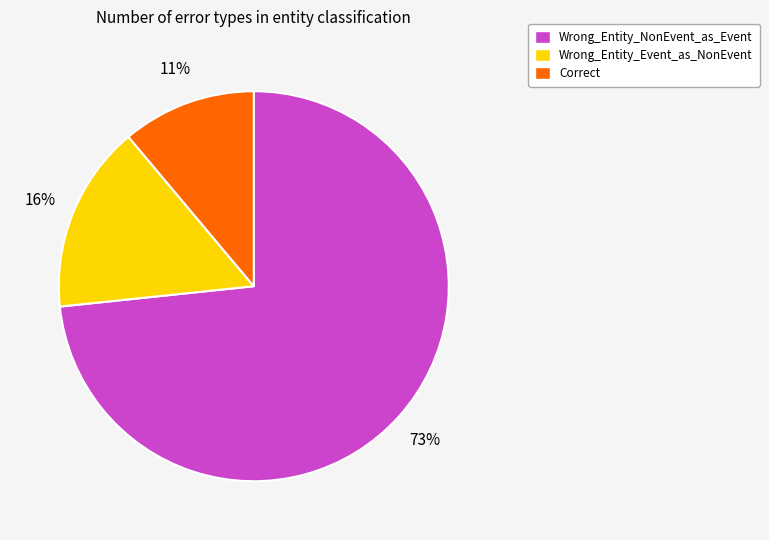

Which slice is the smallest?

Correct